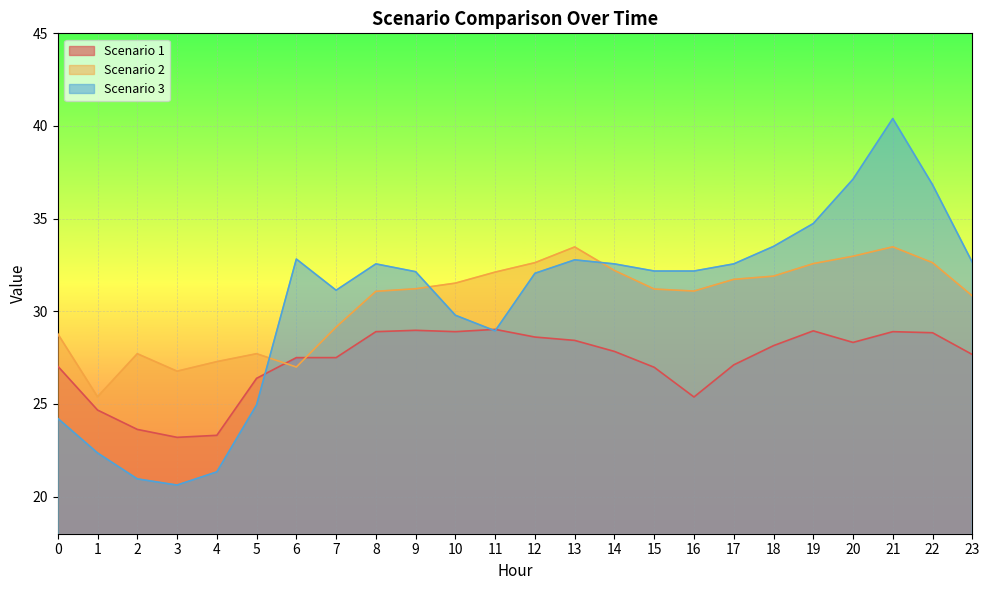

The value of Scenario 2 at 14 is 32.2. True or false?

True